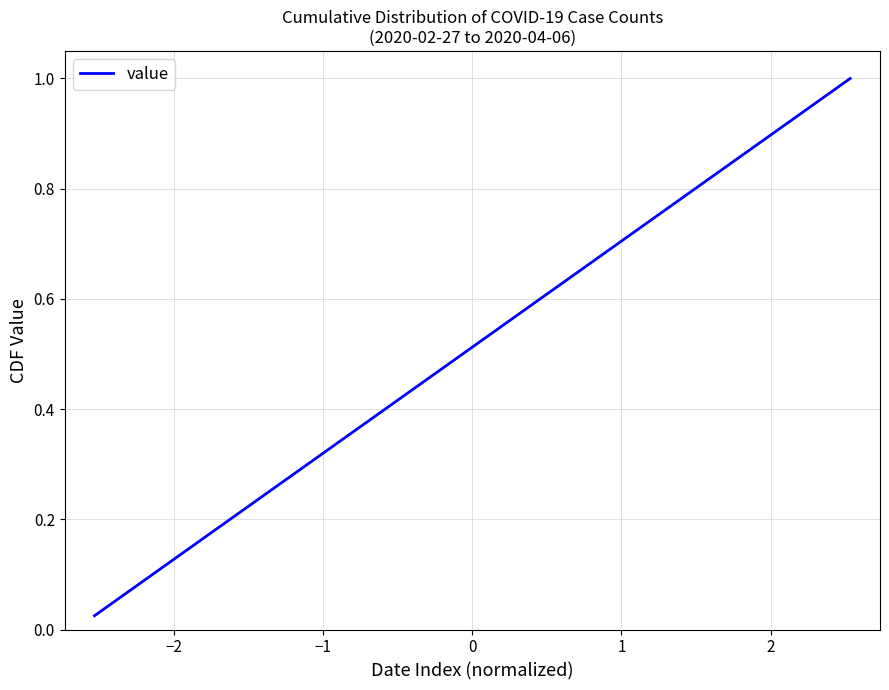

What is the maximum value shown in the chart?

1.0